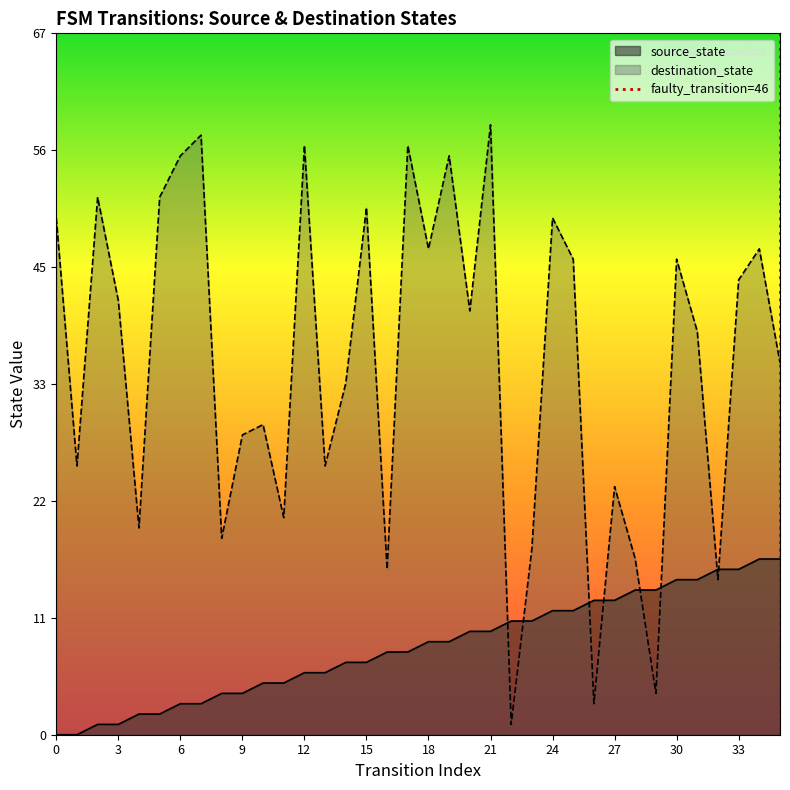

The value at 0 is 0. True or false?

True